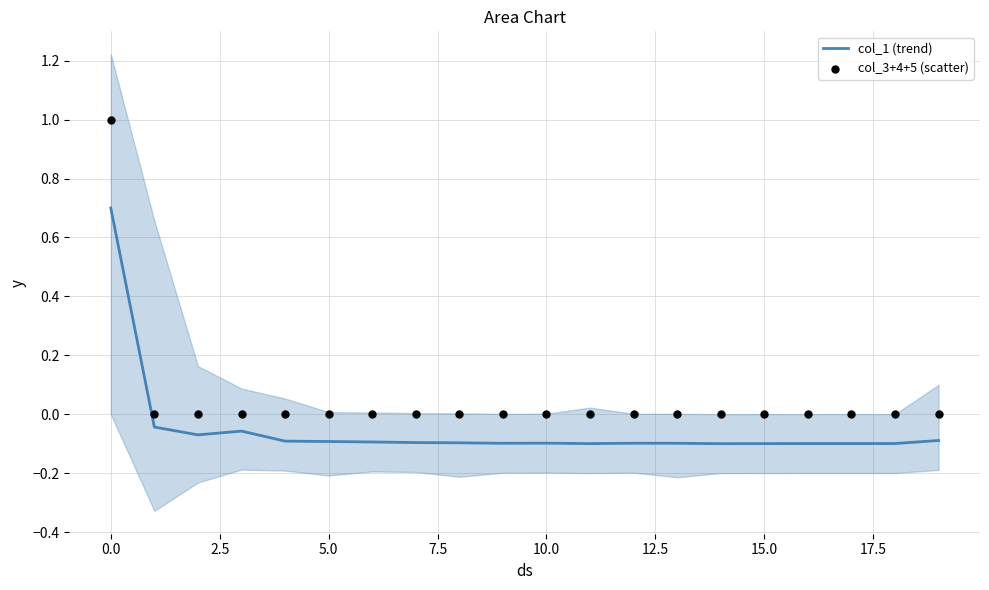

Is the value of col_3+4+5 (scatter) at 5.0 greater than the value of col_1 (trend) at 7.5?

Yes